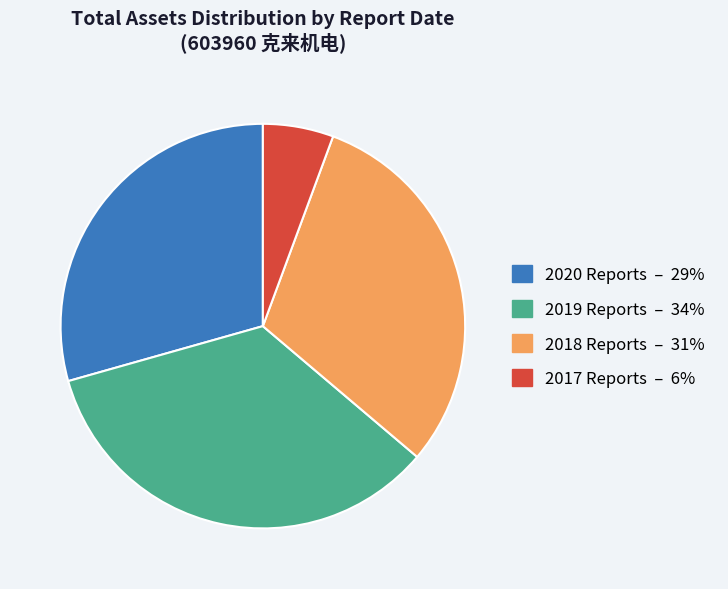

Does any single category account for the majority?

No